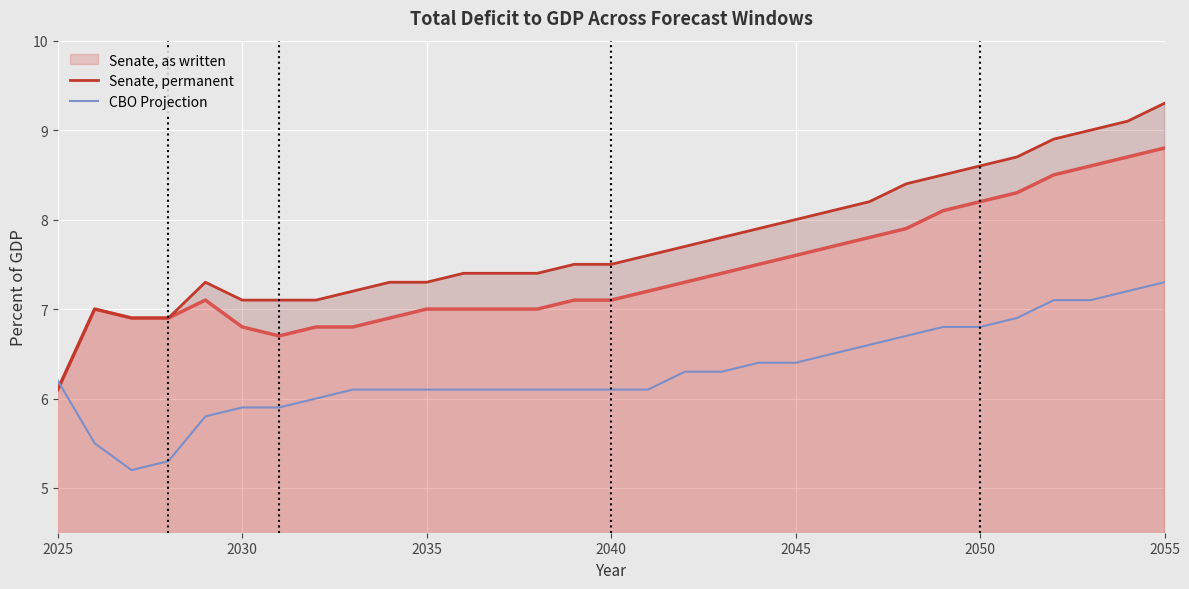

True or false: CBO Projection and Senate, permanent cross at least once.

True